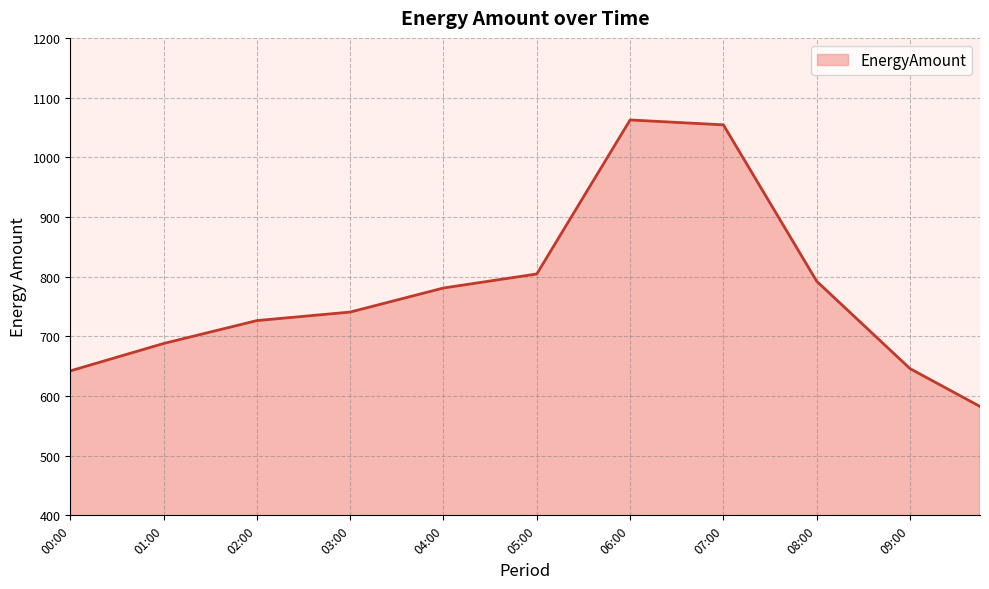

How many lines are shown in the chart?

1